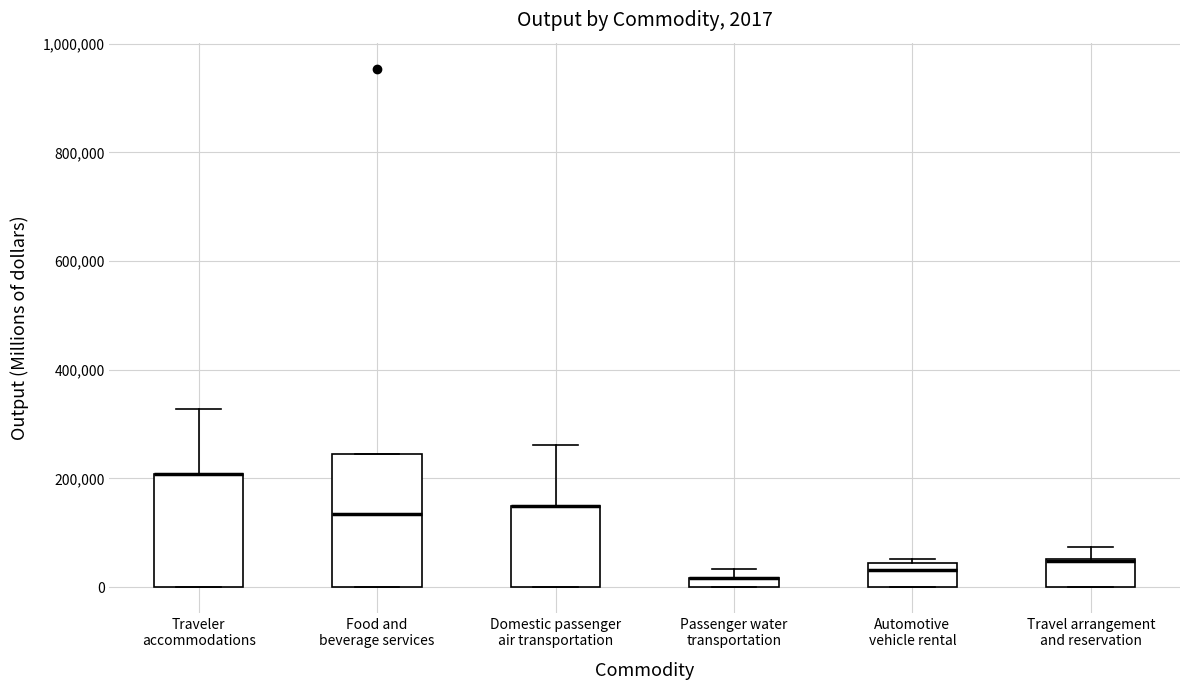

Comparing the boxes themselves (not the whiskers), which one is the tallest?

Food and beverage services